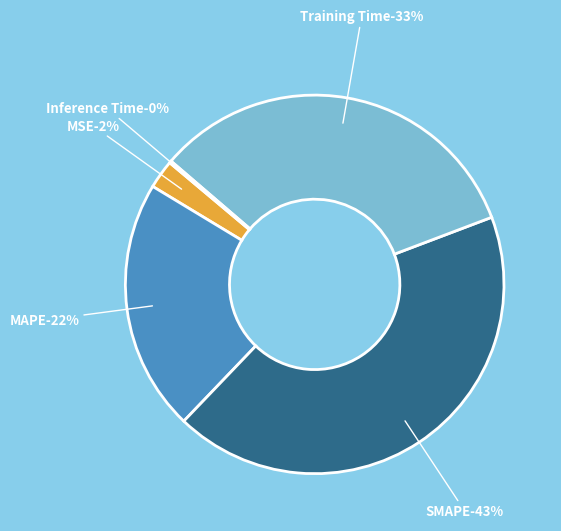

What percentage is the SMAPE slice, to the nearest percent?

43%